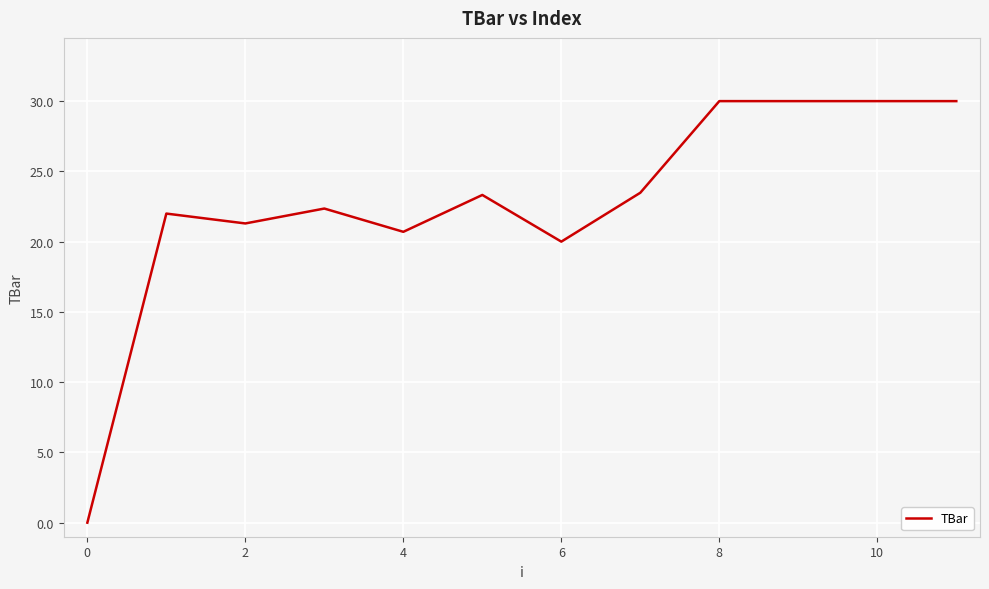

What is the greatest value displayed?

30.0